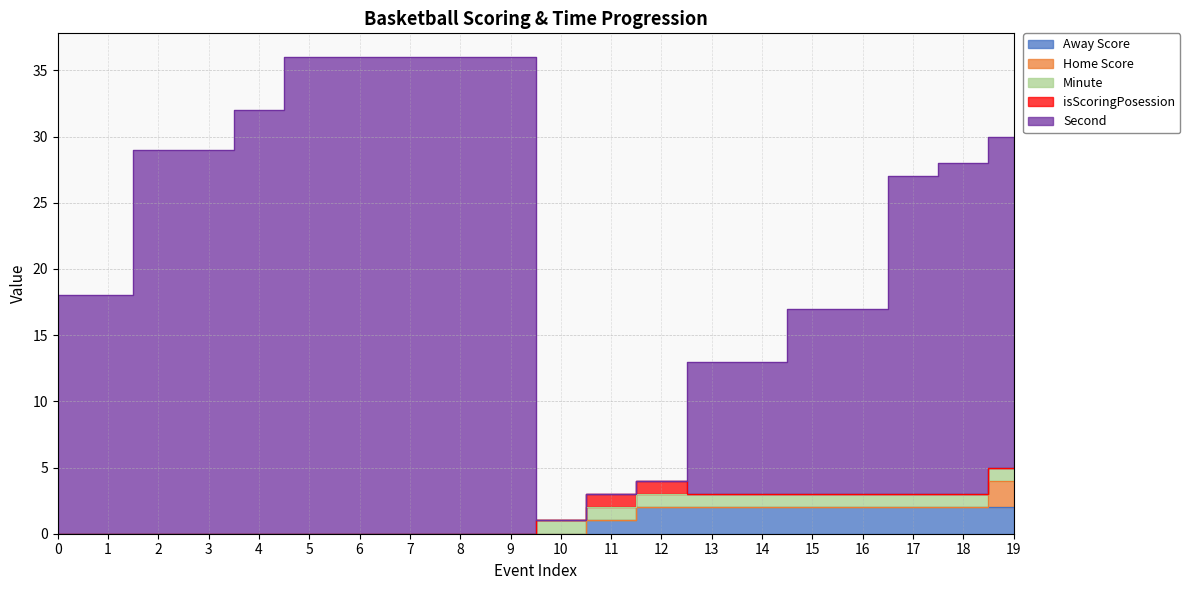

What is the spread (max minus min) of values at 13?

10